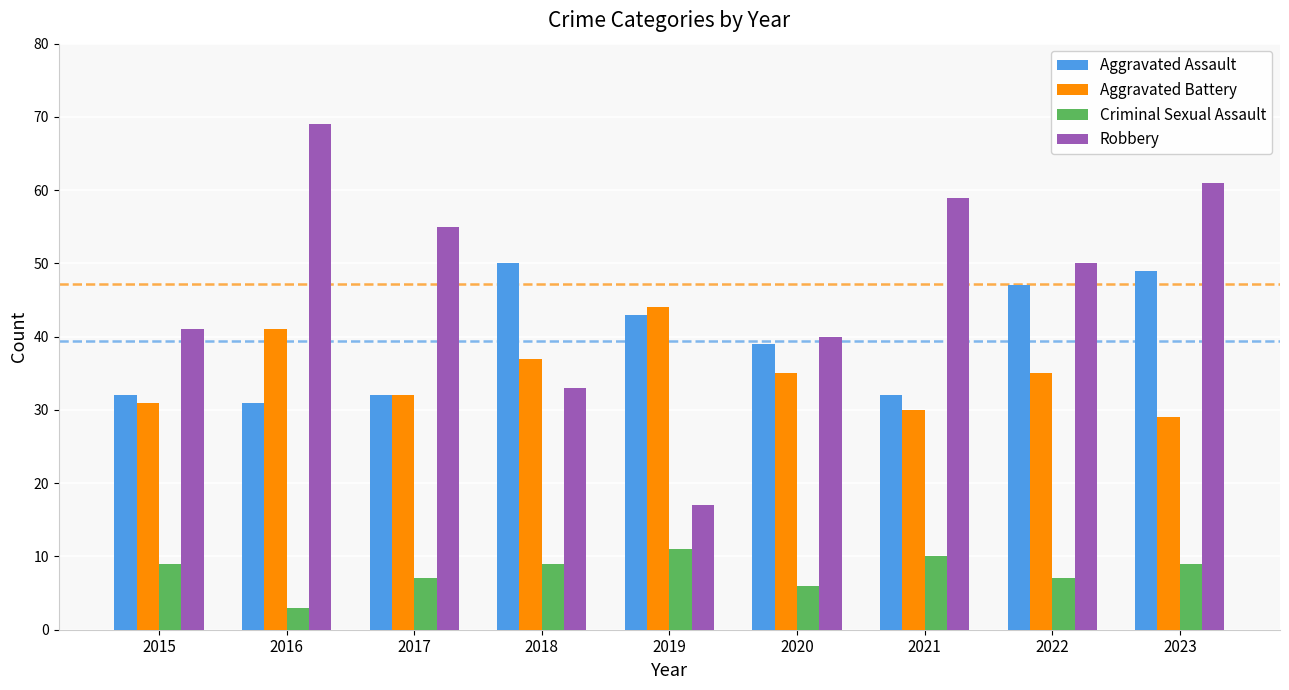

What are all the series names shown in the legend?

Aggravated Assault, Aggravated Battery, Criminal Sexual Assault, Robbery